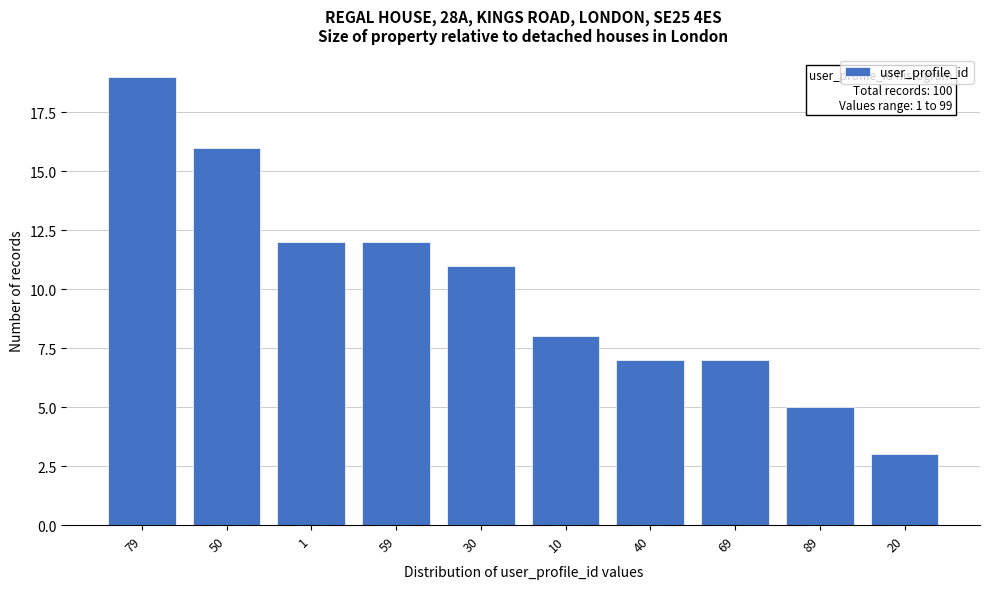

Reading left to right, what are all the values shown in this chart?

19	16	12	12	11	8	7	7	5	3